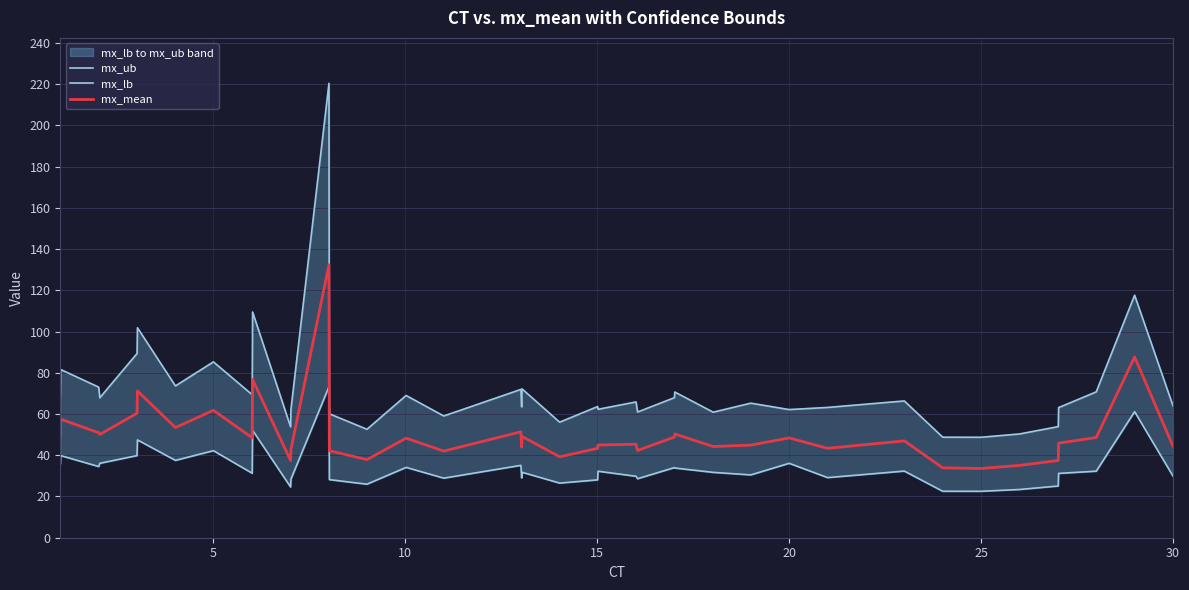

Rank the series by their maximum value, from lowest to highest.

mx_lb, mx_mean, mx_ub